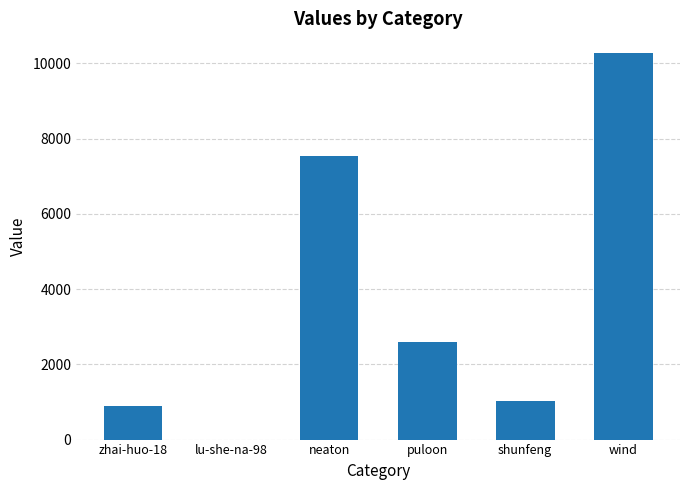

What is the sum of all values?

22334